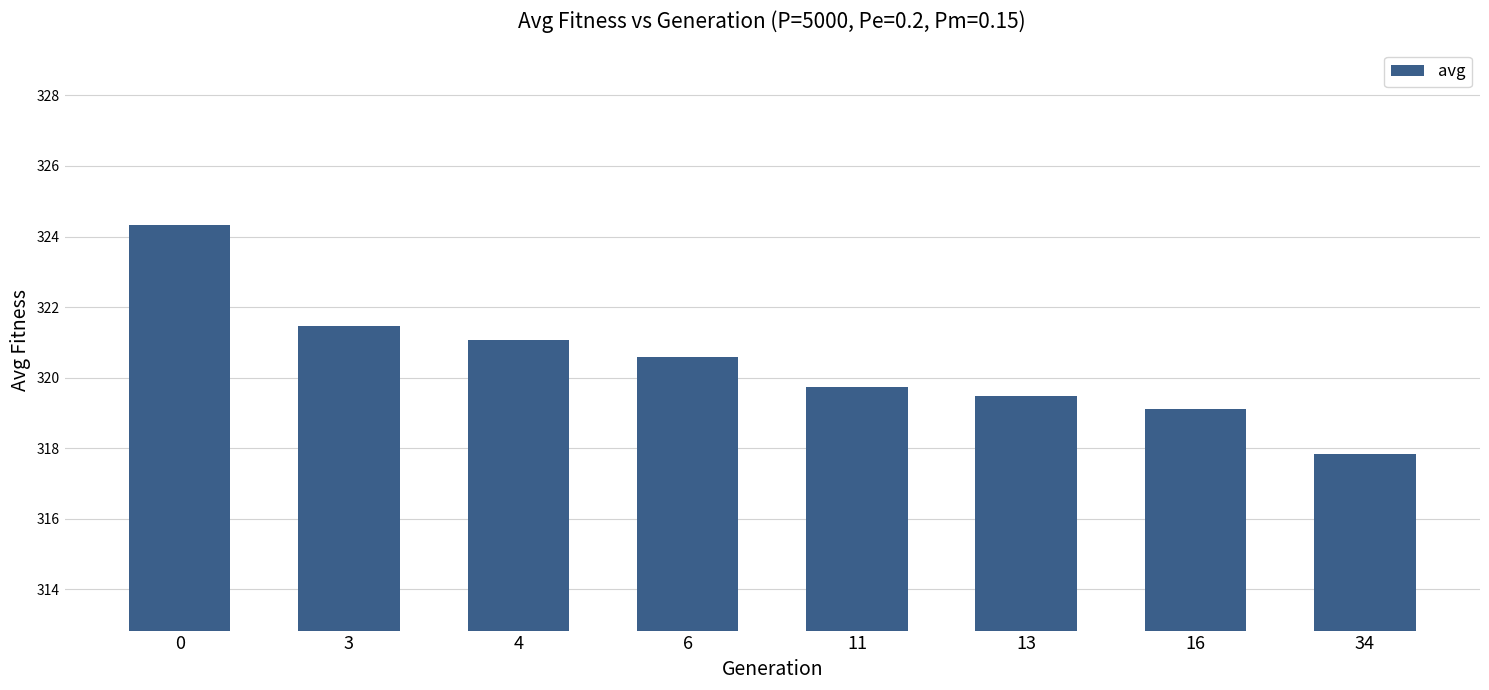

Is it true that the value at 16 is 218.9?

False